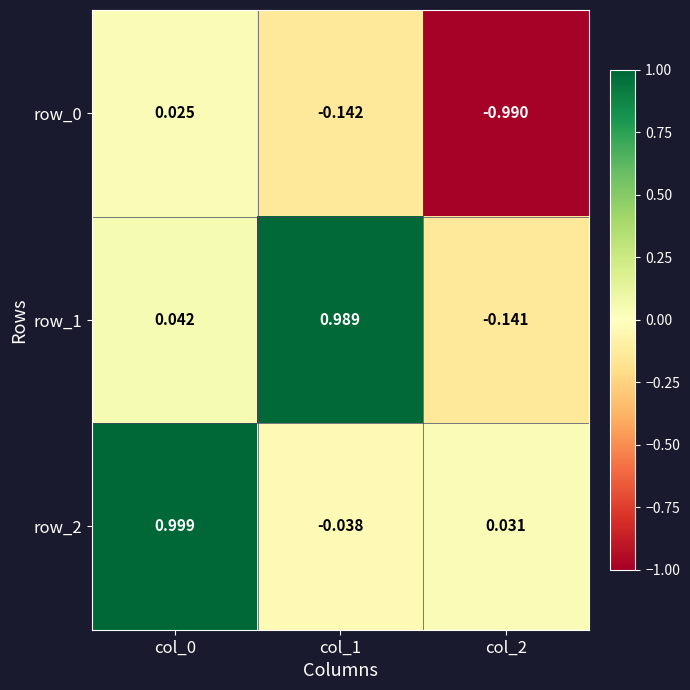

How many categories are shown in the chart?

3